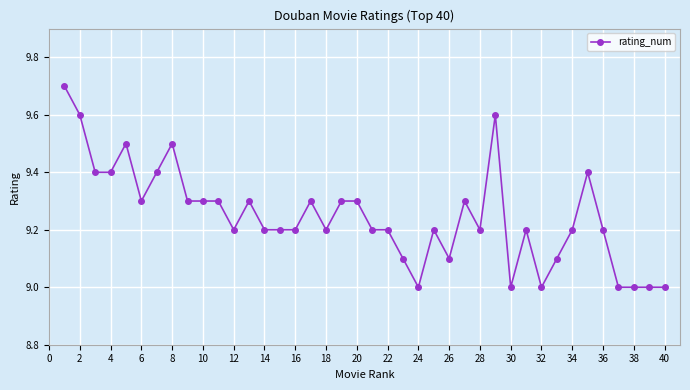

True or false: the data has more than 2 interior local peaks.

True